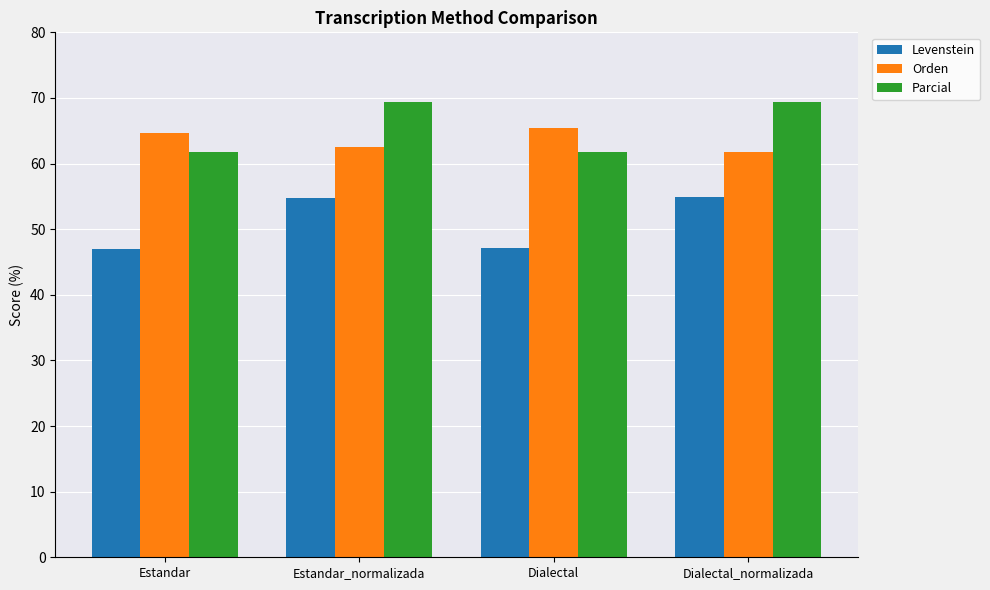

Is it true that Orden equals 110.6 at Dialectal_normalizada?

False